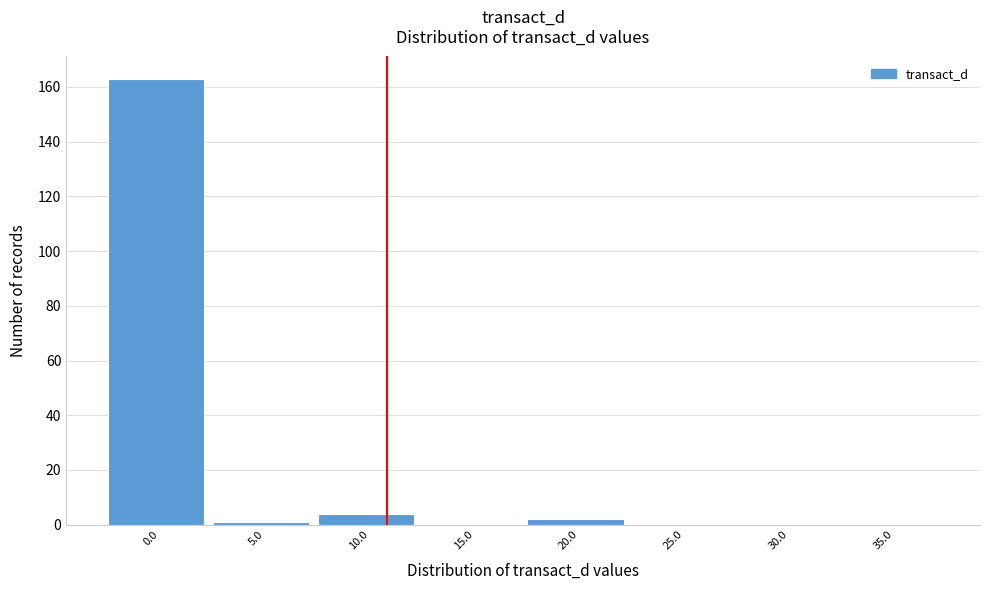

Reading left to right, list all the values displayed in this chart.

0.0=163	5.0=1	10.0=4	15.0=0	20.0=2	25.0=0	30.0=0	35.0=0